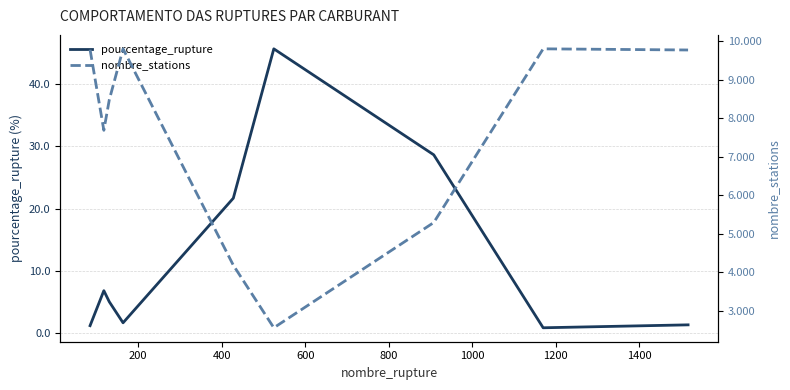

Does the chart display data point markers on the line(s)?

No